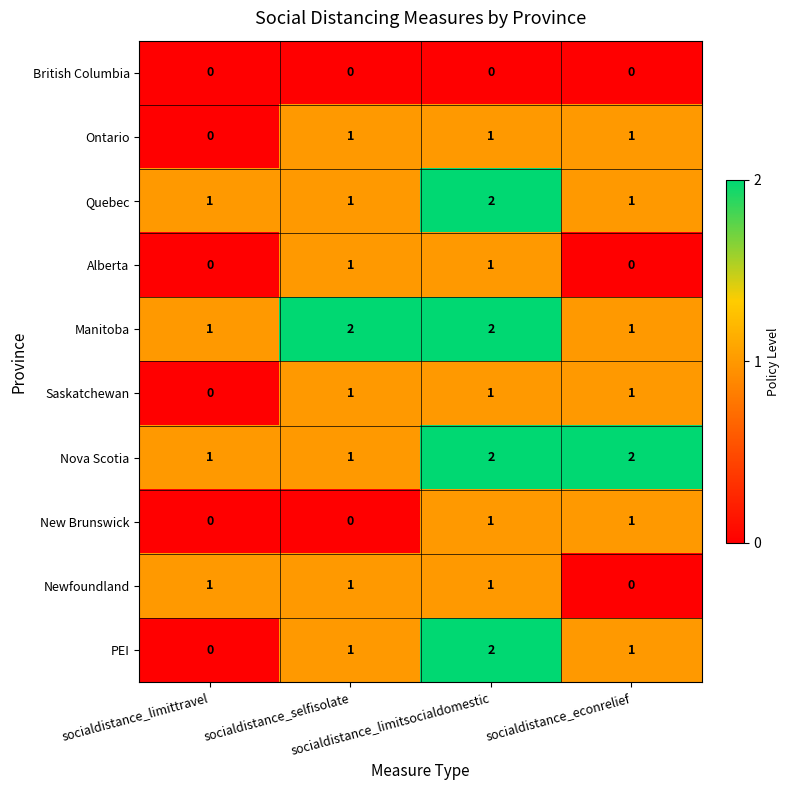

Which series has the largest range (max minus min)?

PEI